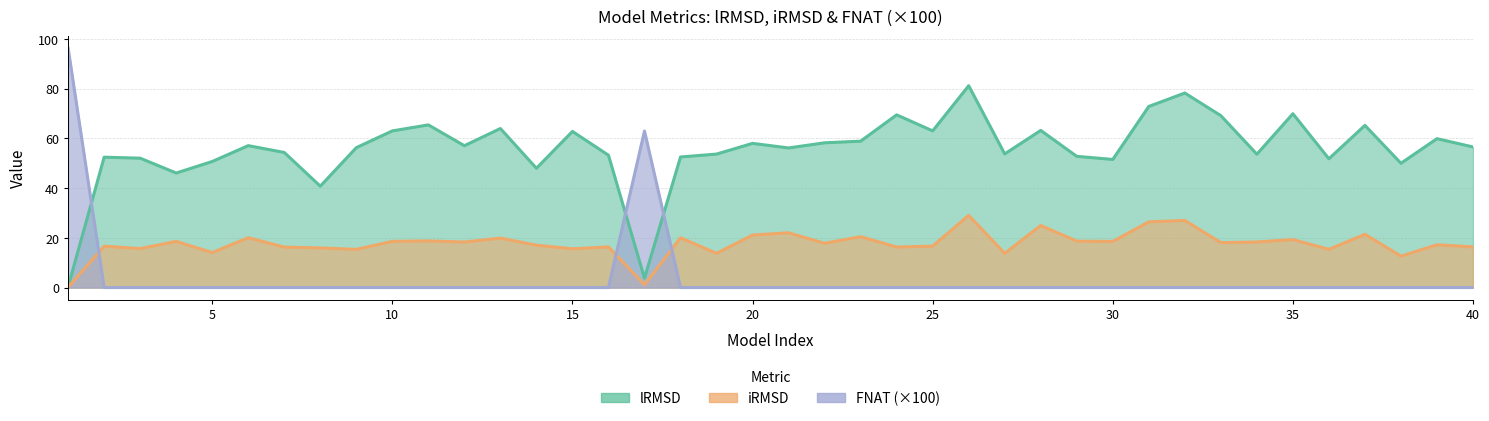

Is it true that FNAT equals 0.0 at 5?

True